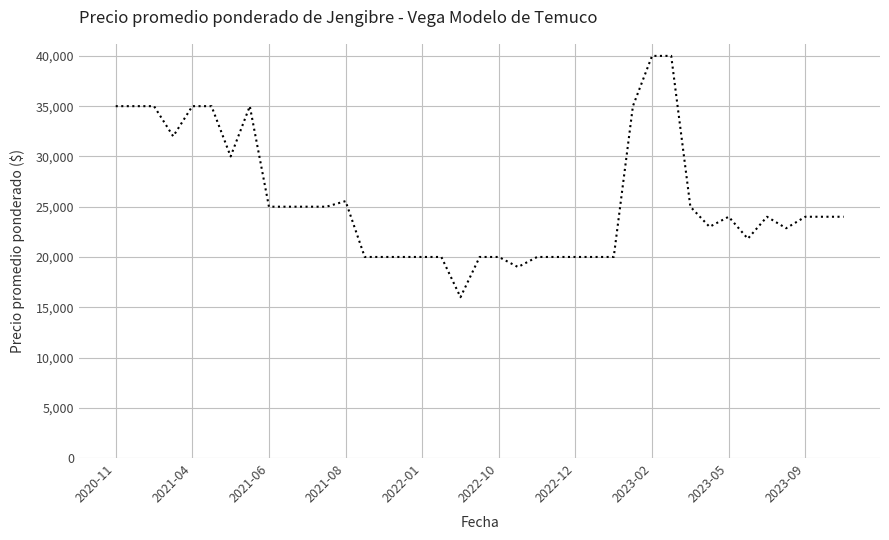

What is the greatest value displayed?

40000